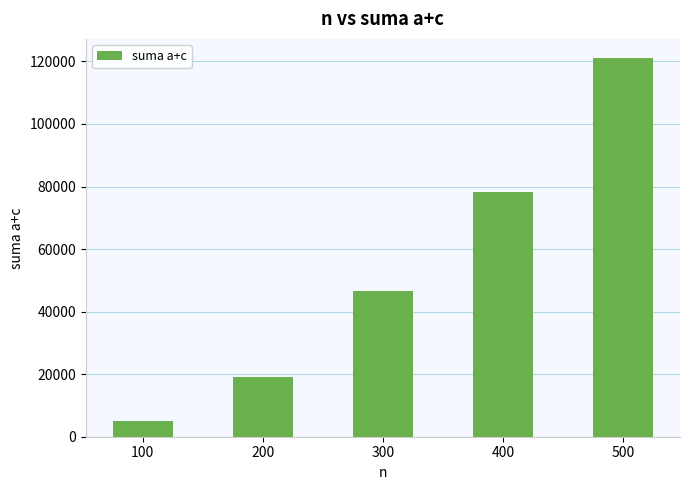

At which category does the chart reach its minimum across all series?

100